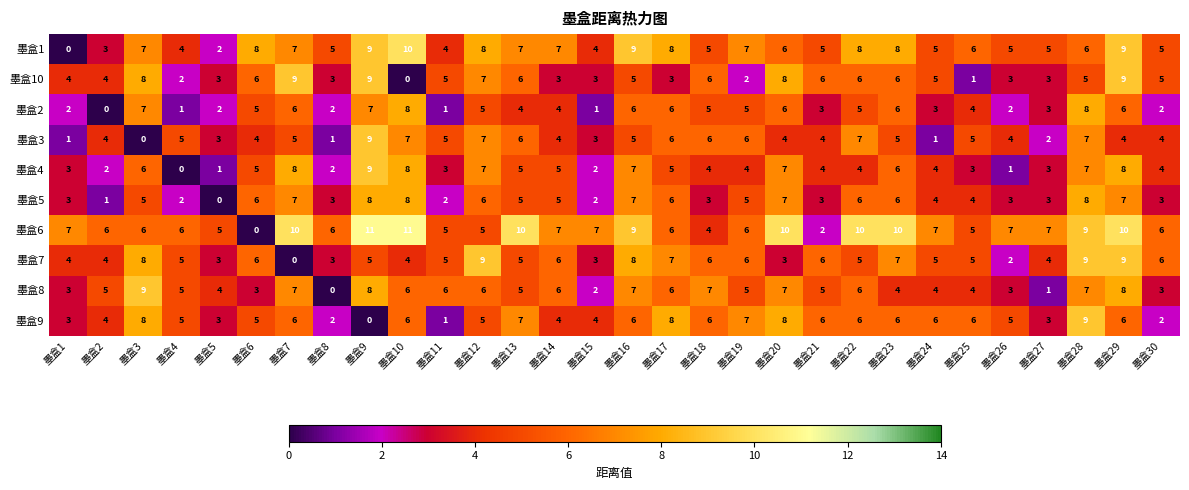

What is the total value across all series at 墨盒1?

30